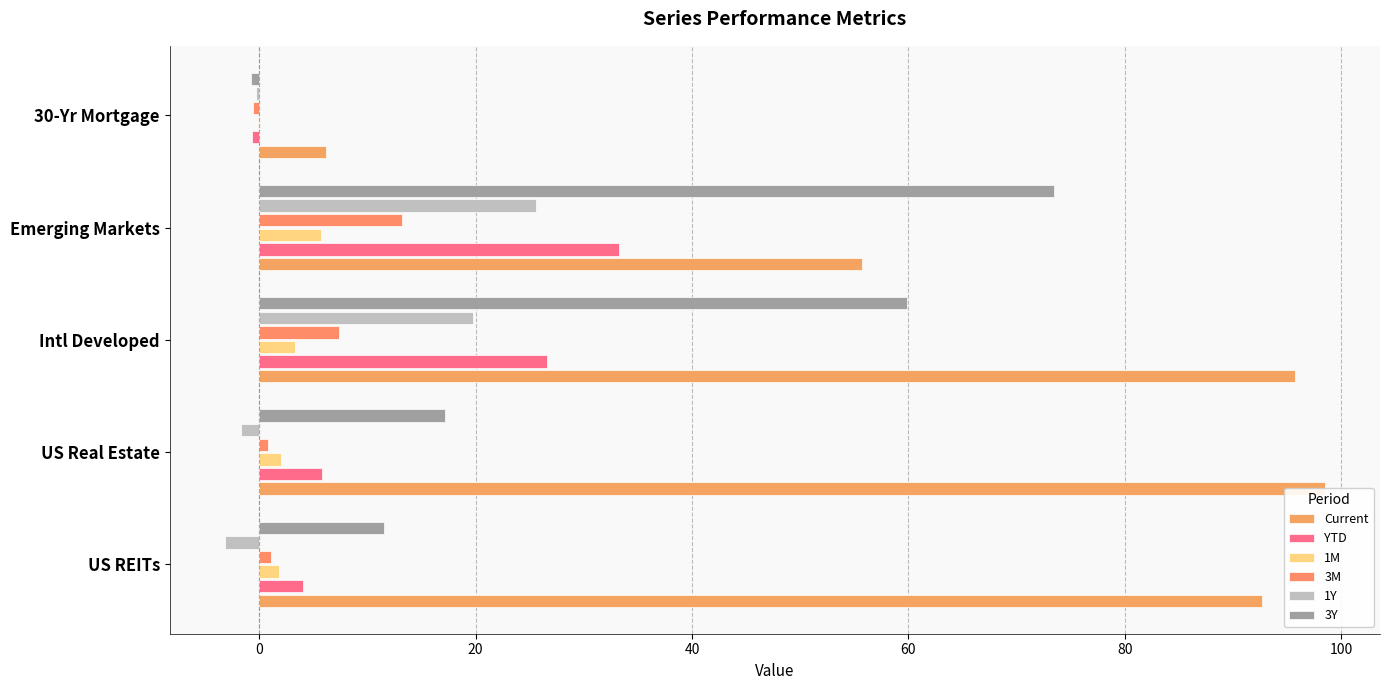

How many positive values does the 1Y series have?

2